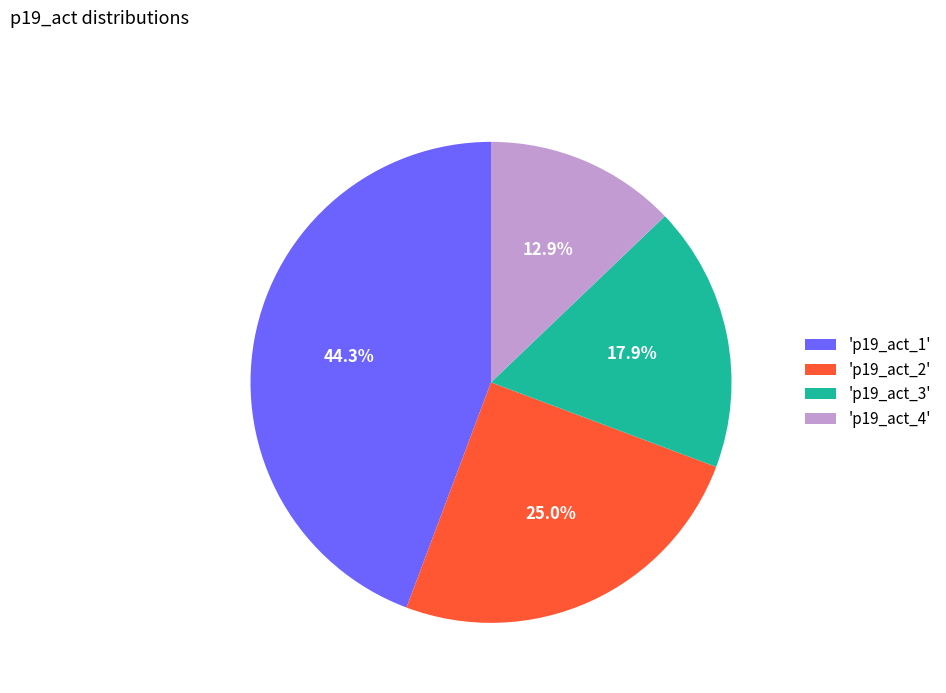

To the nearest percent, what is the difference between the largest and smallest slice percentages?

31%